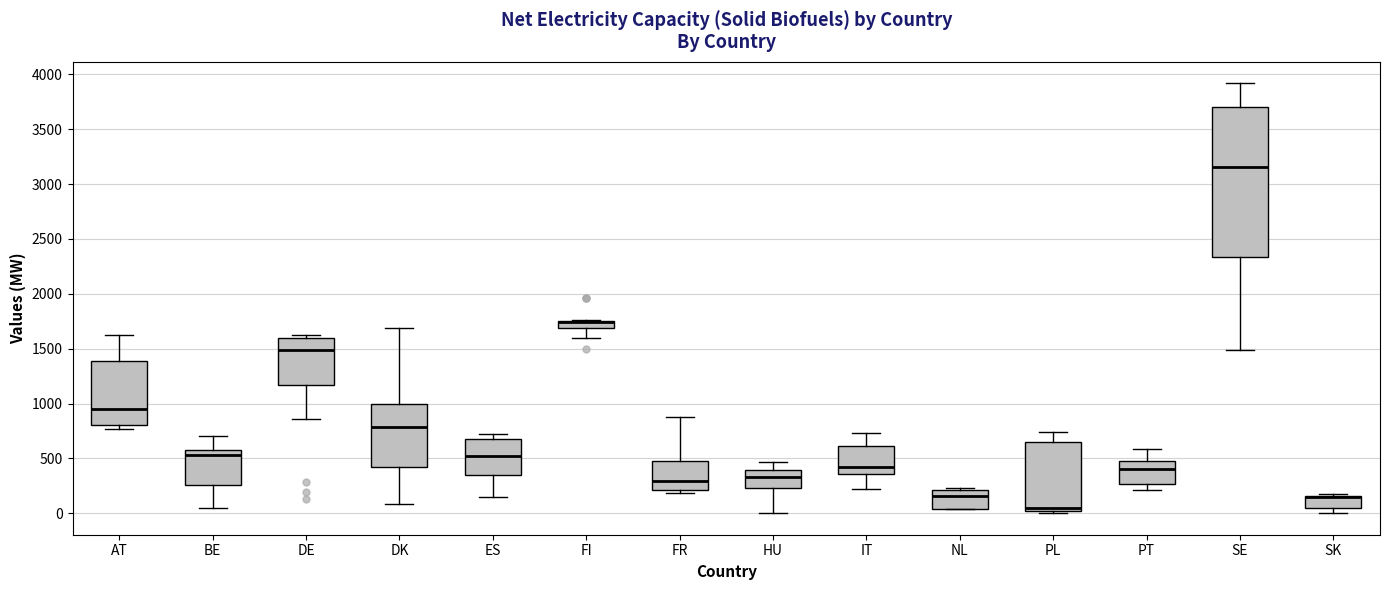

Where is the lower edge of the box for ES on the y-axis? The values are not printed on the chart, so give them approximately, as read against the axis.

350